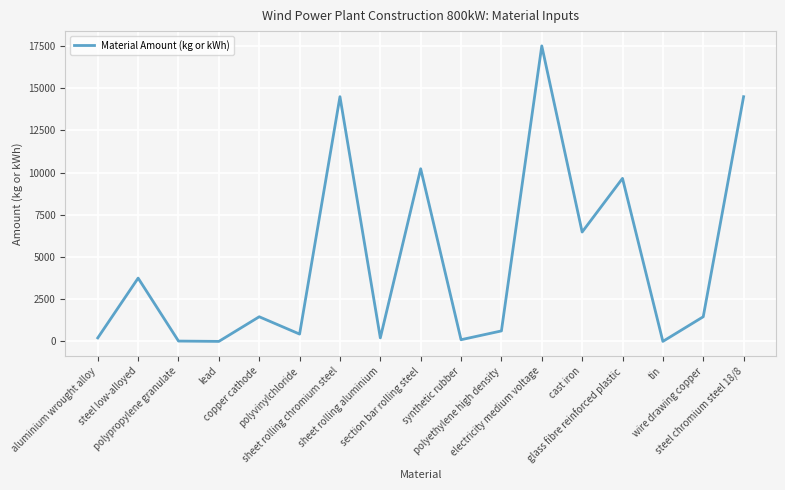

What is the difference between the maximum and minimum values?

17509.5